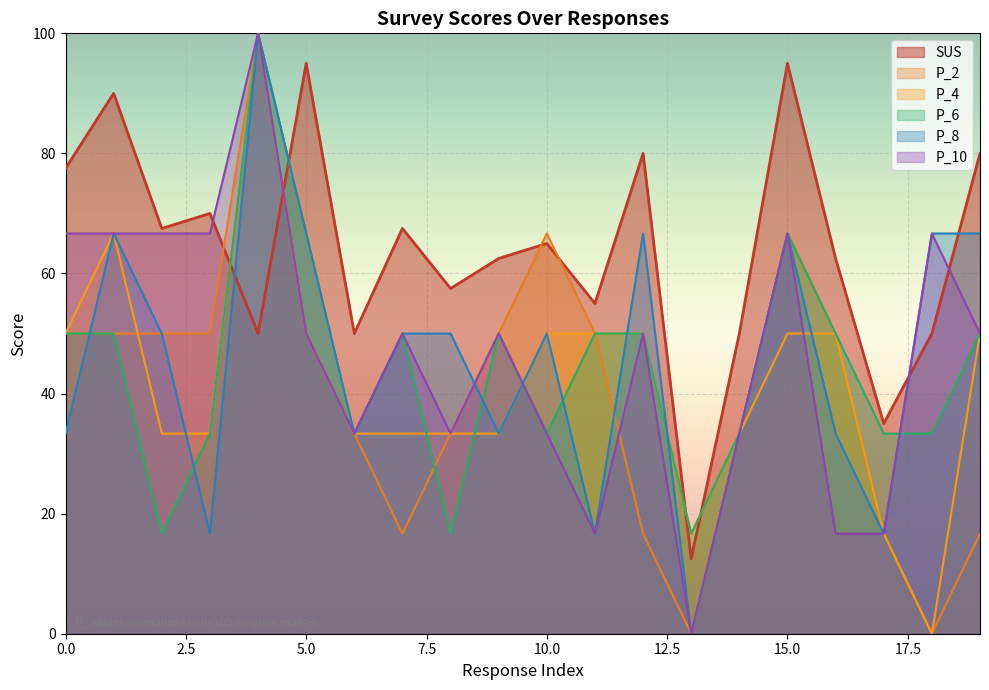

The P_10 series shows 17.2 at 3. True or false?

False